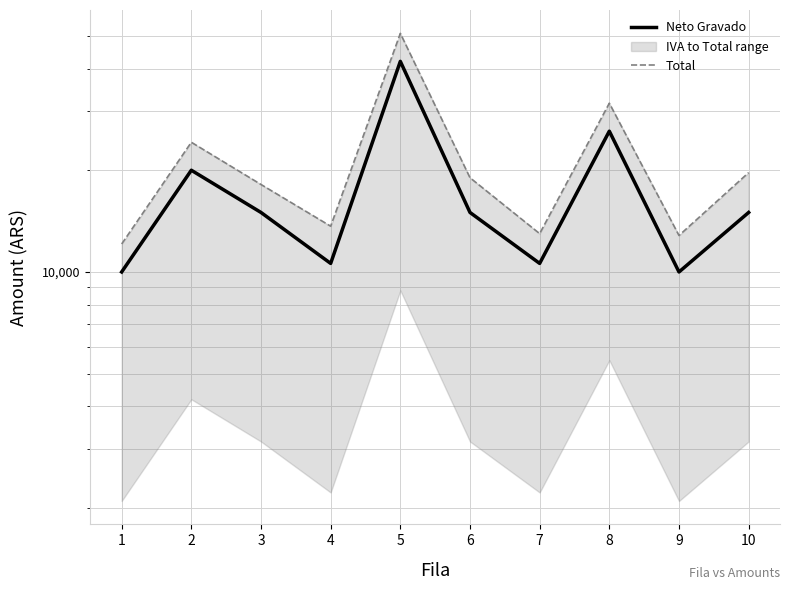

List the series in order of their peak value, highest first.

Total, Neto Gravado